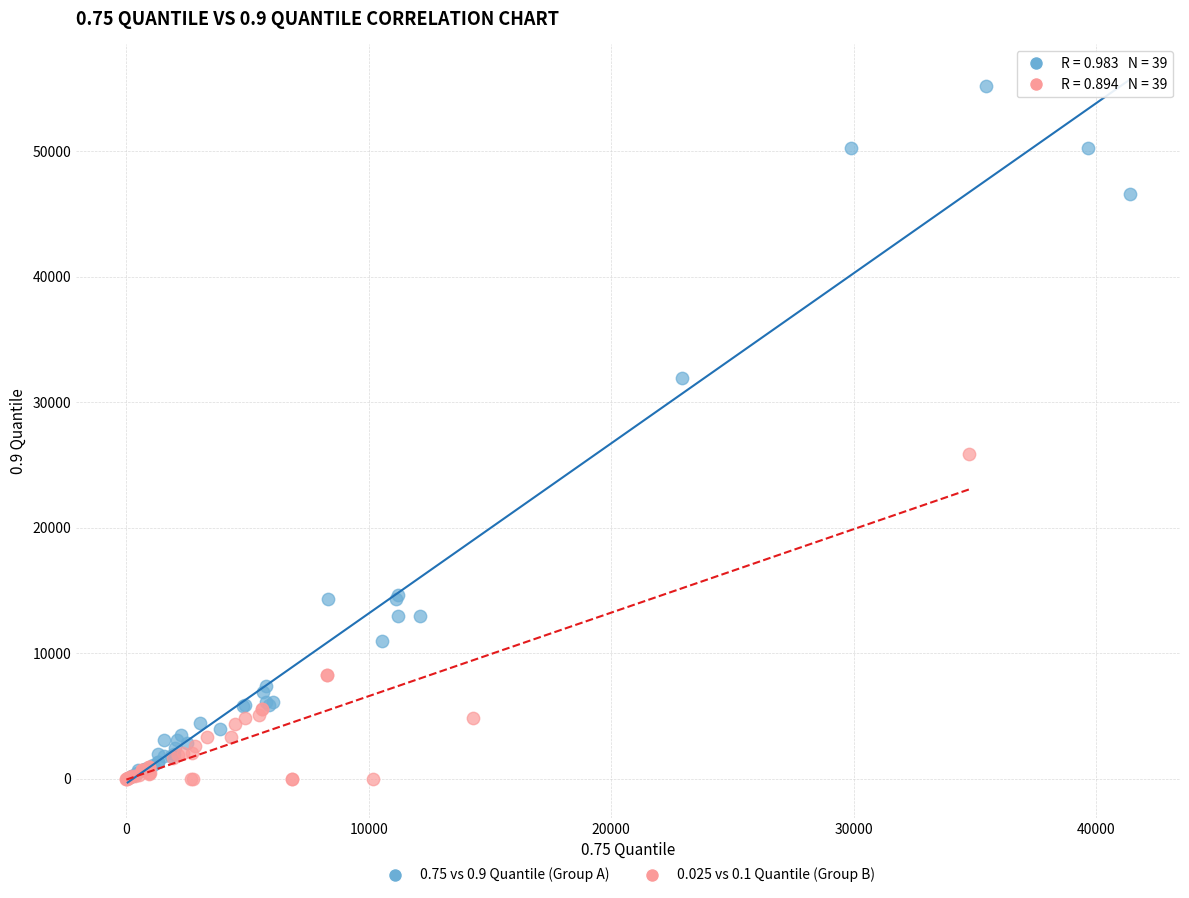

Which series contains the highest Y value?

0.75 vs 0.9 Quantile (Group A)